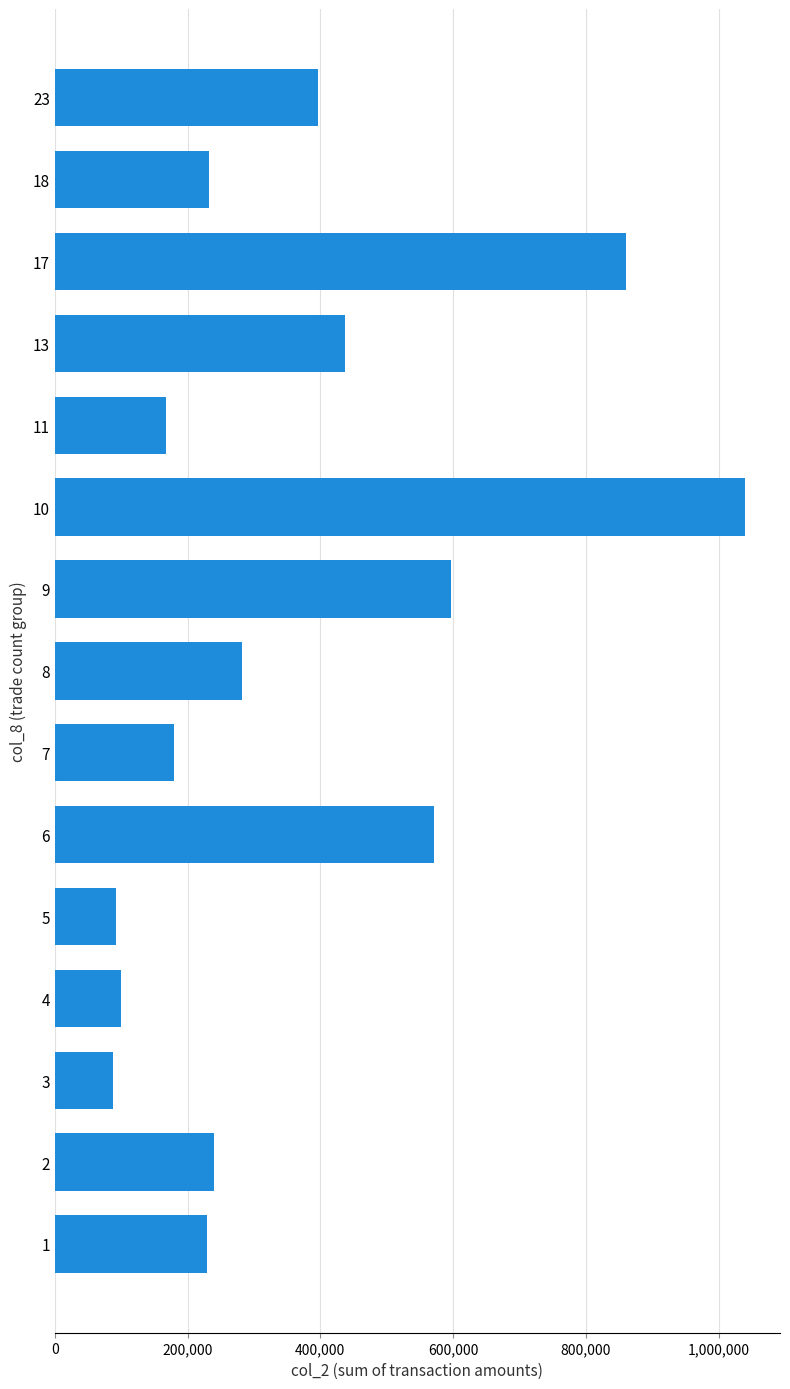

The value at 11 is 166980. True or false?

True